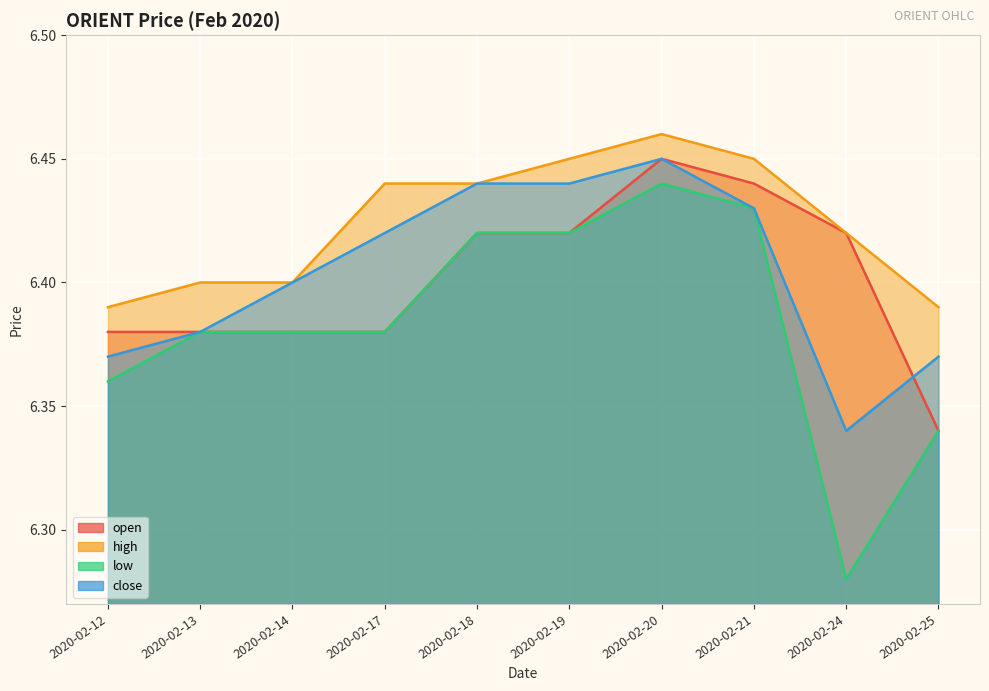

How many data points does each series have?

10